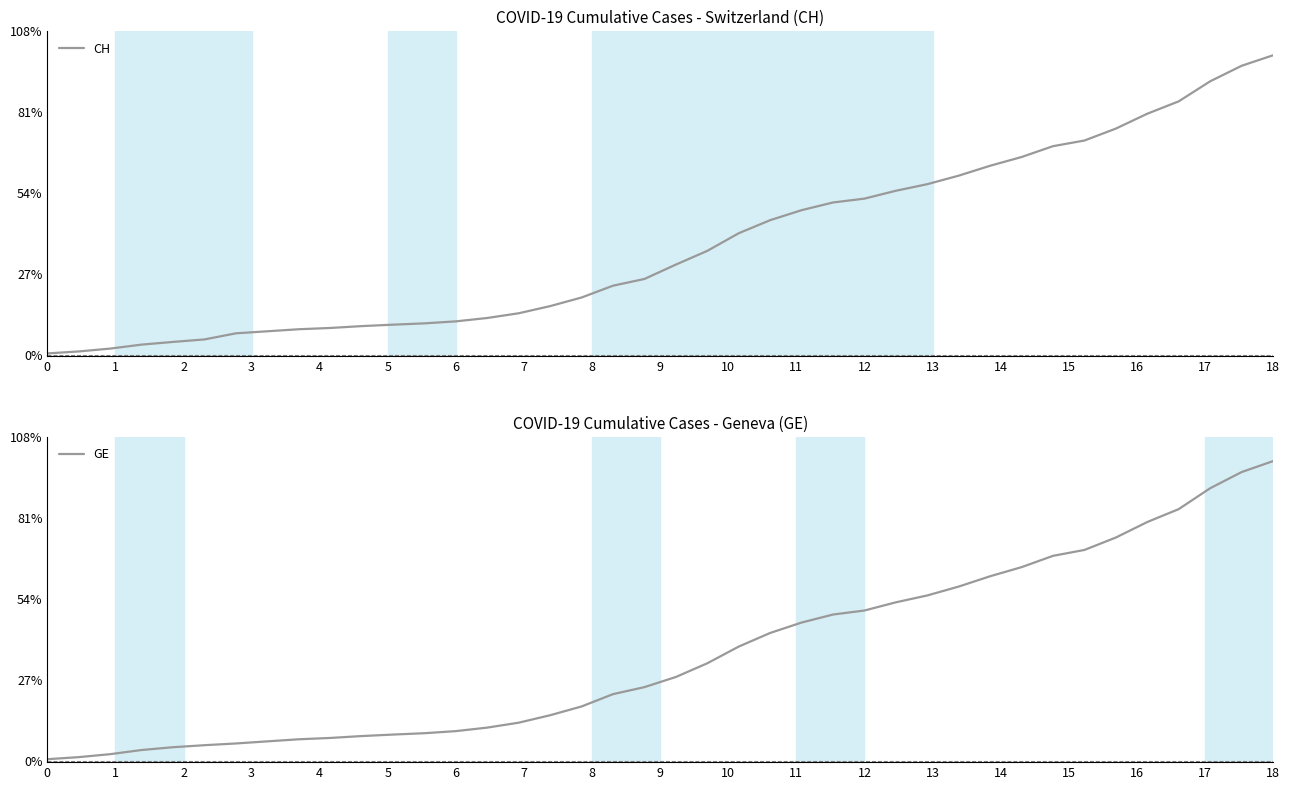

Is this an area chart (filled region under the line)?

No